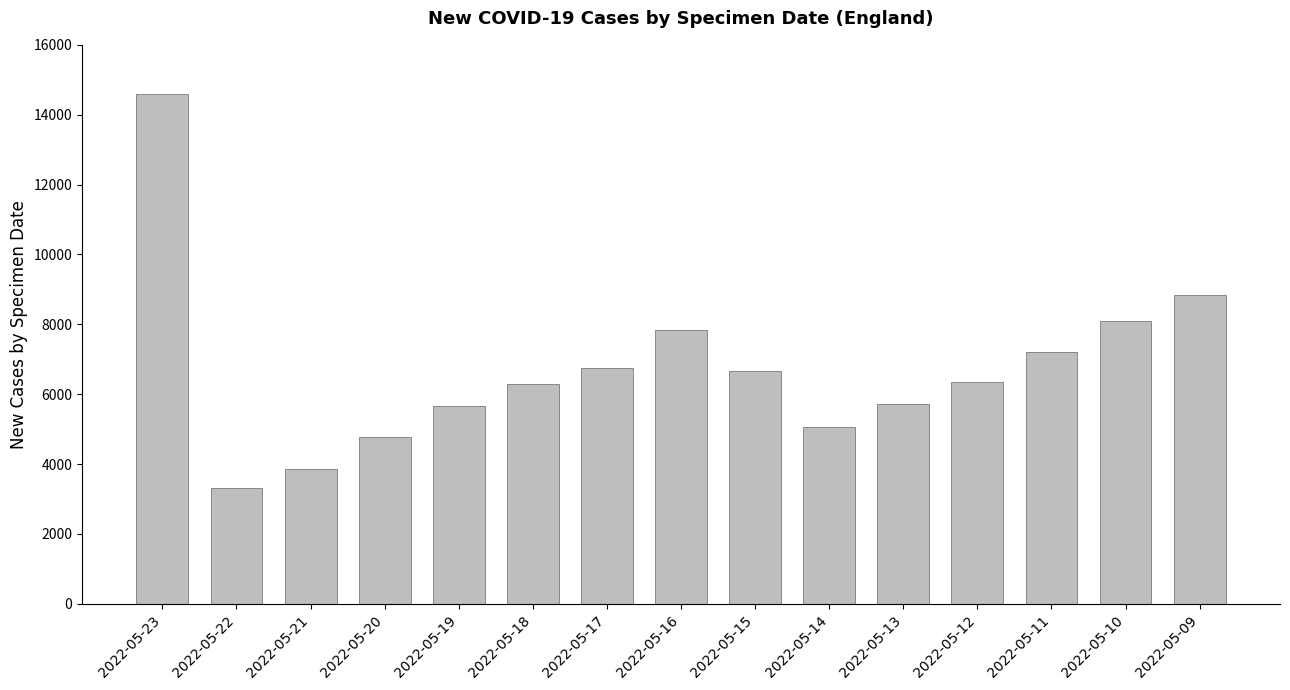

Between 2022-05-18 and 2022-05-11, which is larger?

2022-05-11